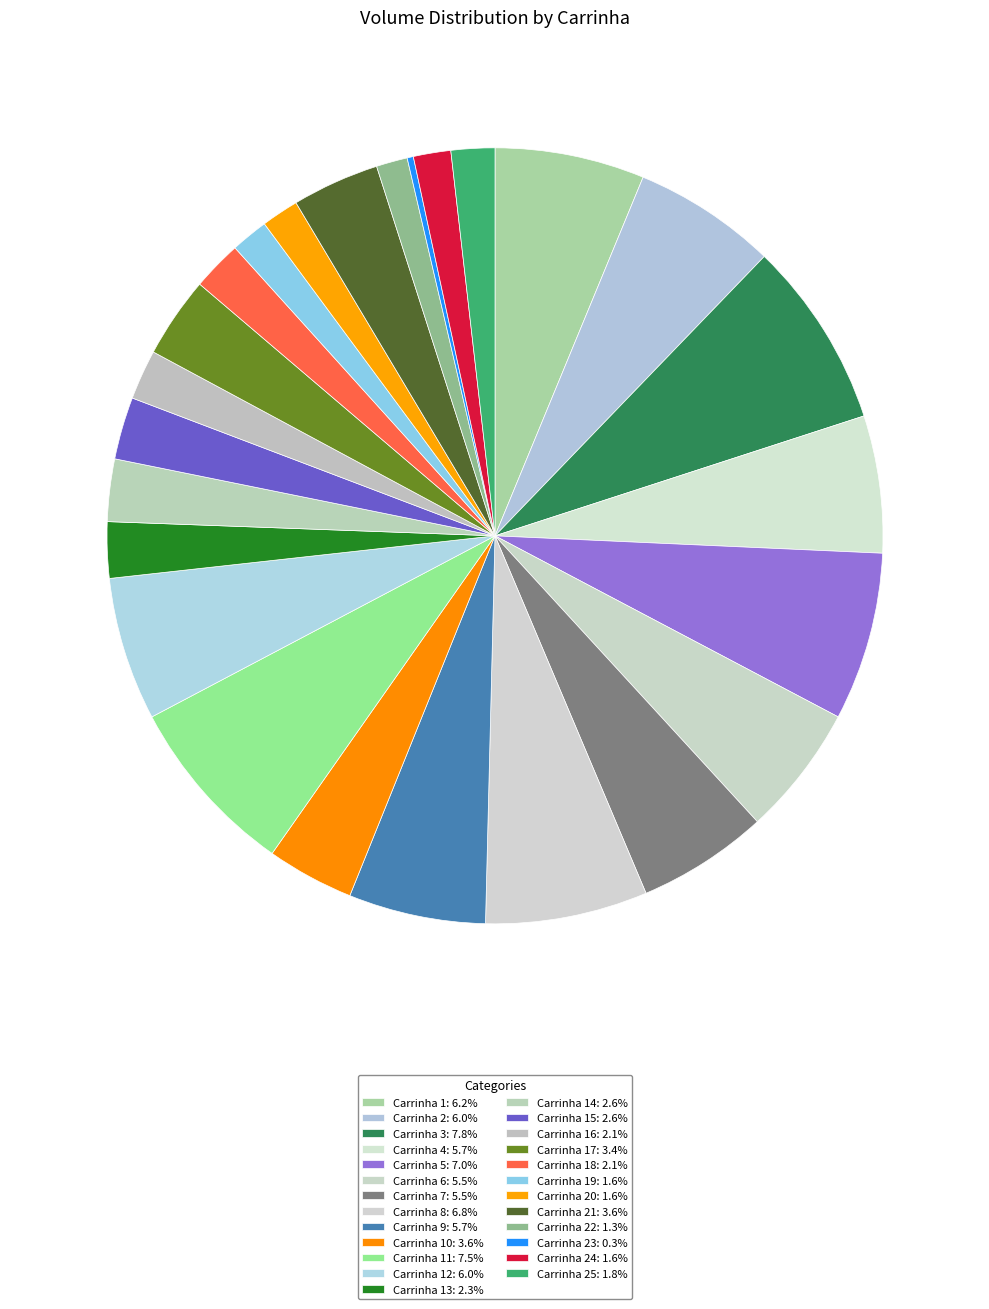

How many slices are in this pie chart?

25